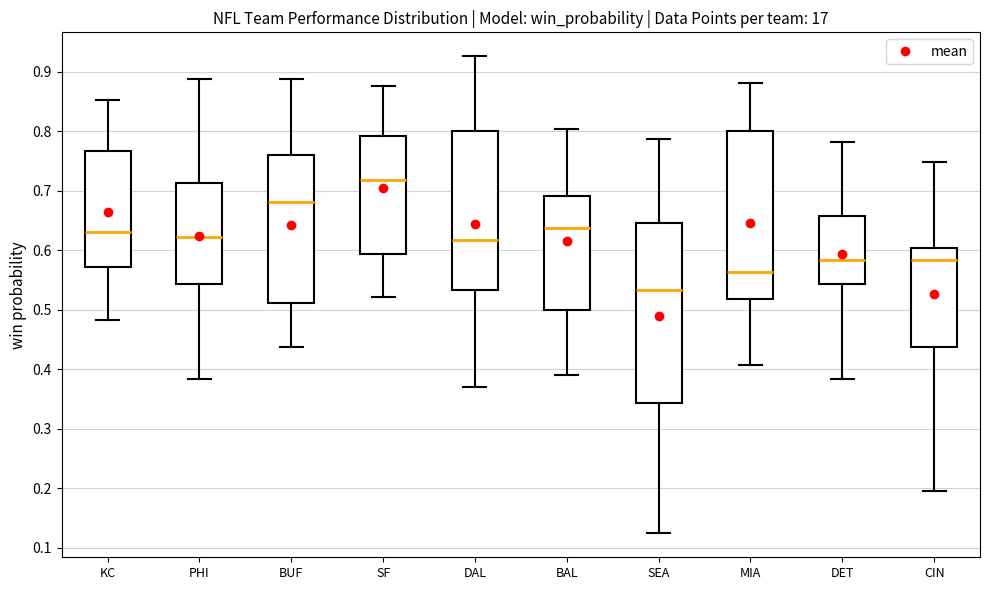

Where does the lower whisker of the box for SF end on the y-axis? The values are not printed on the chart, so give them approximately, as read against the axis.

0.52